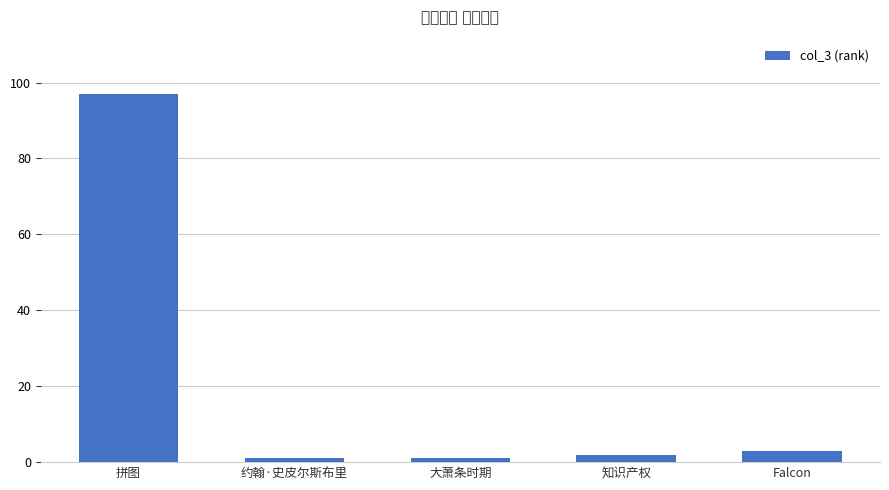

What is the value of the 4th bar from the left?

2